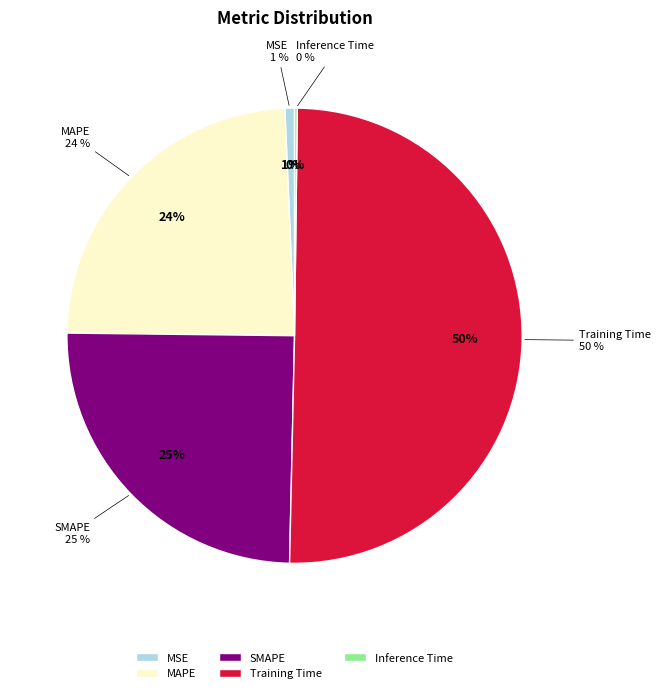

Which category has the biggest portion of the pie?

Training Time